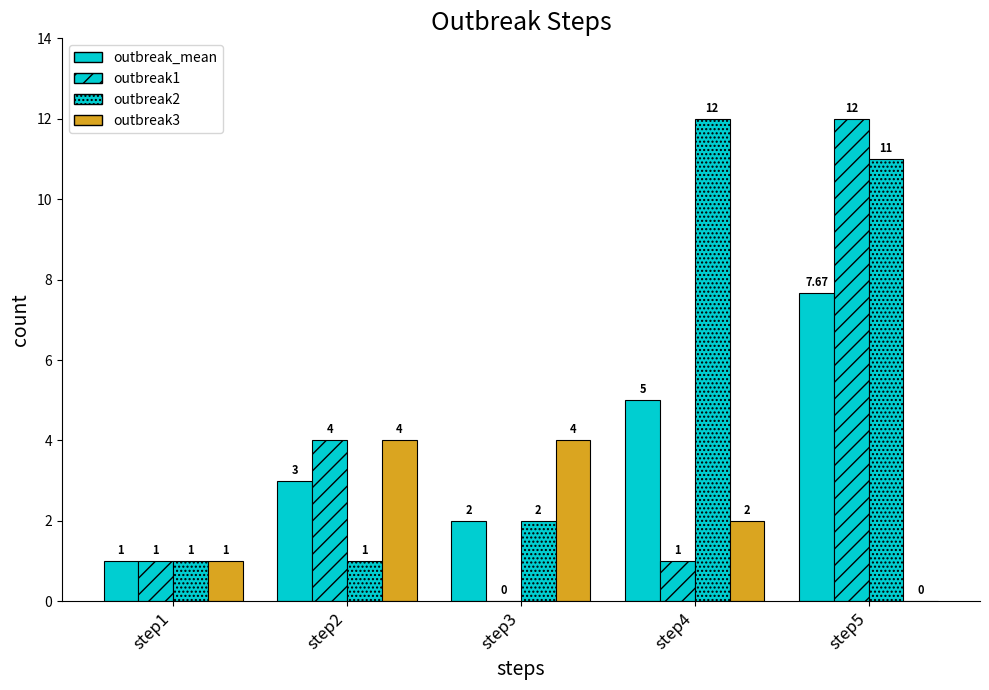

What is the value of the outbreak1 bar at the 4th from the left?

1.0